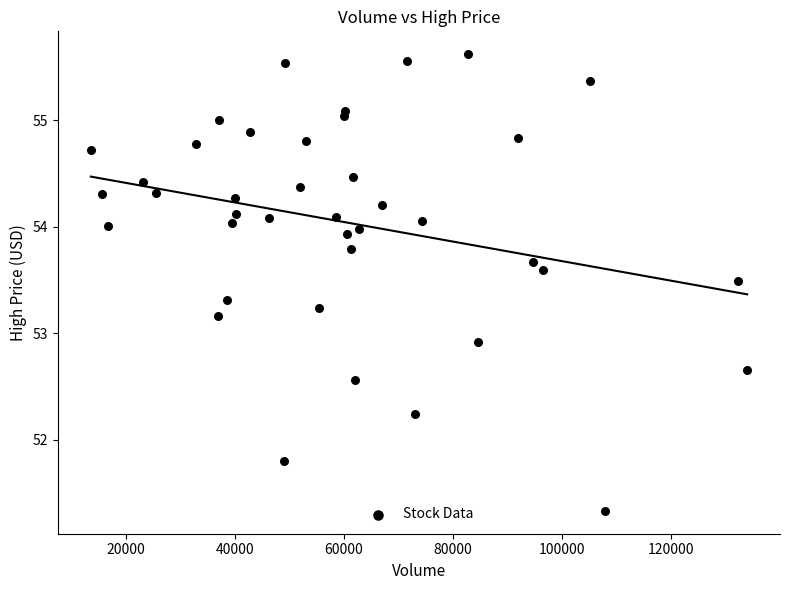

What Y value in the scatter plot is closest to 53?

52.9